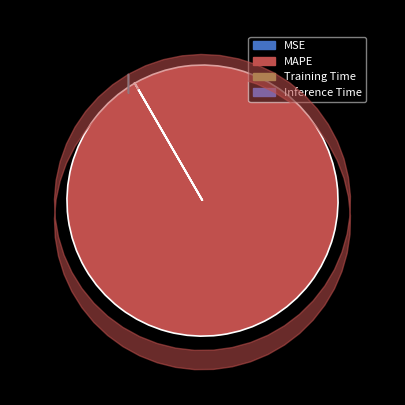

Does any single category account for the majority?

Yes